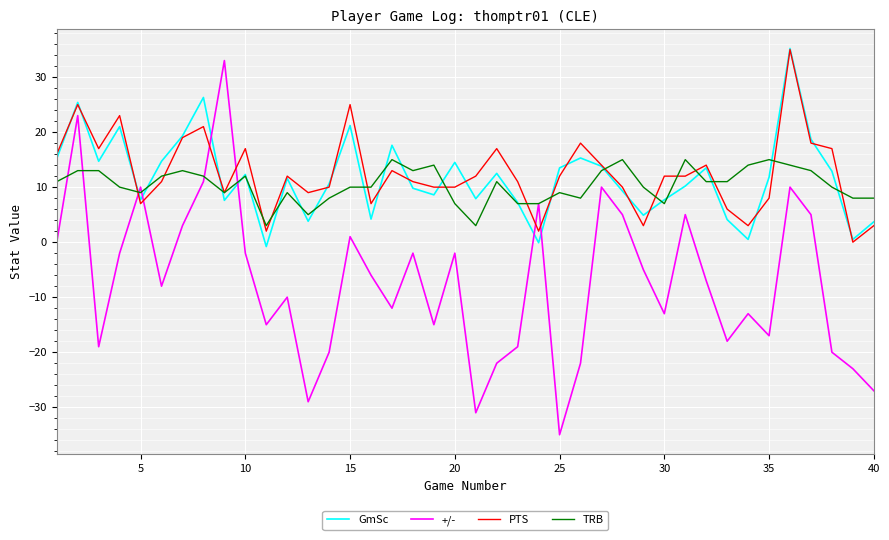

Which series has the widest spread of values?

+/-